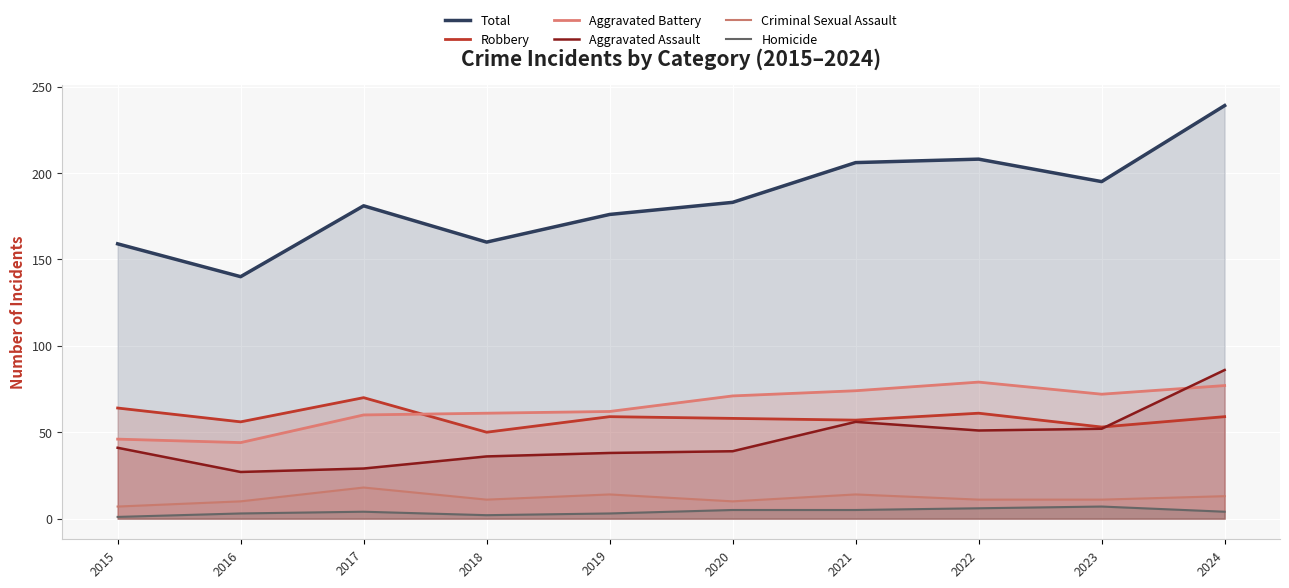

Reading right to left, list all the values displayed in this chart.

Total: 239	195	208	206	183	176	160	181	140	159
Robbery: 59	53	61	57	58	59	50	70	56	64
Aggravated Battery: 77	72	79	74	71	62	61	60	44	46
Aggravated Assault: 86	52	51	56	39	38	36	29	27	41
Criminal Sexual Assault: 13	11	11	14	10	14	11	18	10	7
Homicide: 4	7	6	5	5	3	2	4	3	1